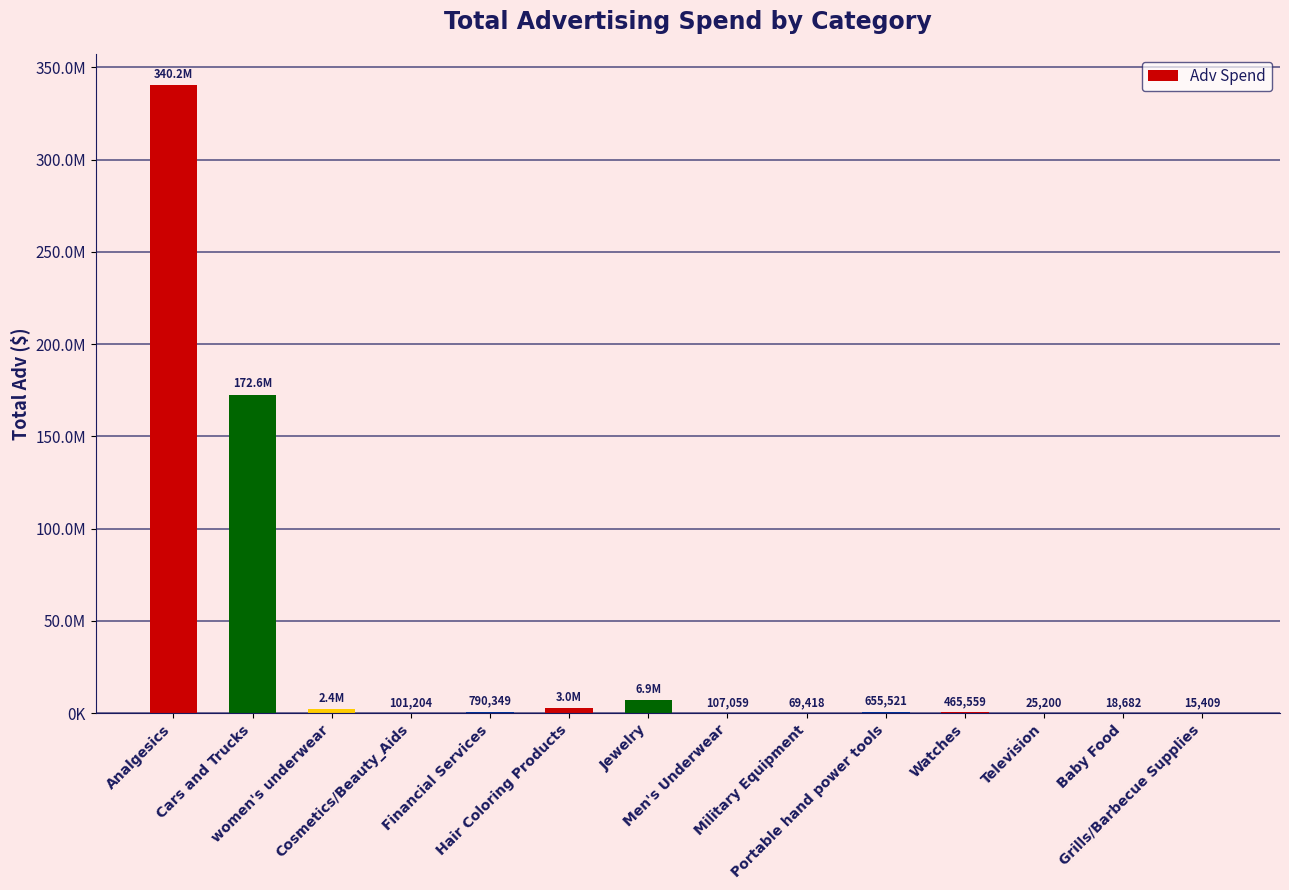

Where does the data first go above 655521?

Analgesics